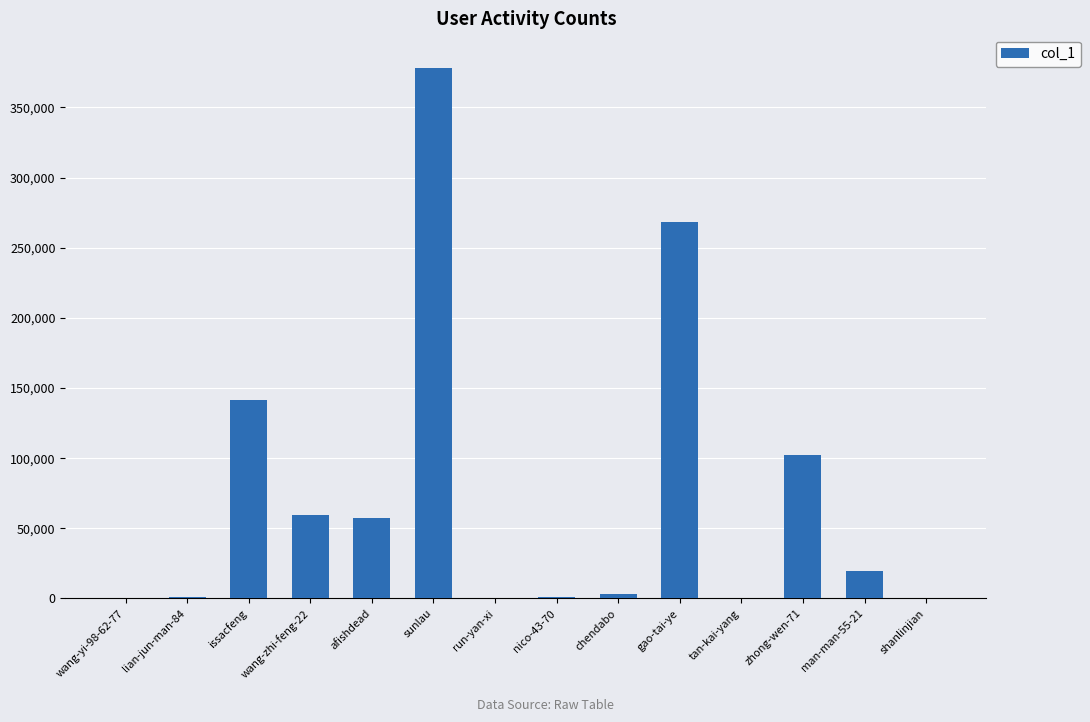

At which category does the chart reach its peak across all series?

sunlau